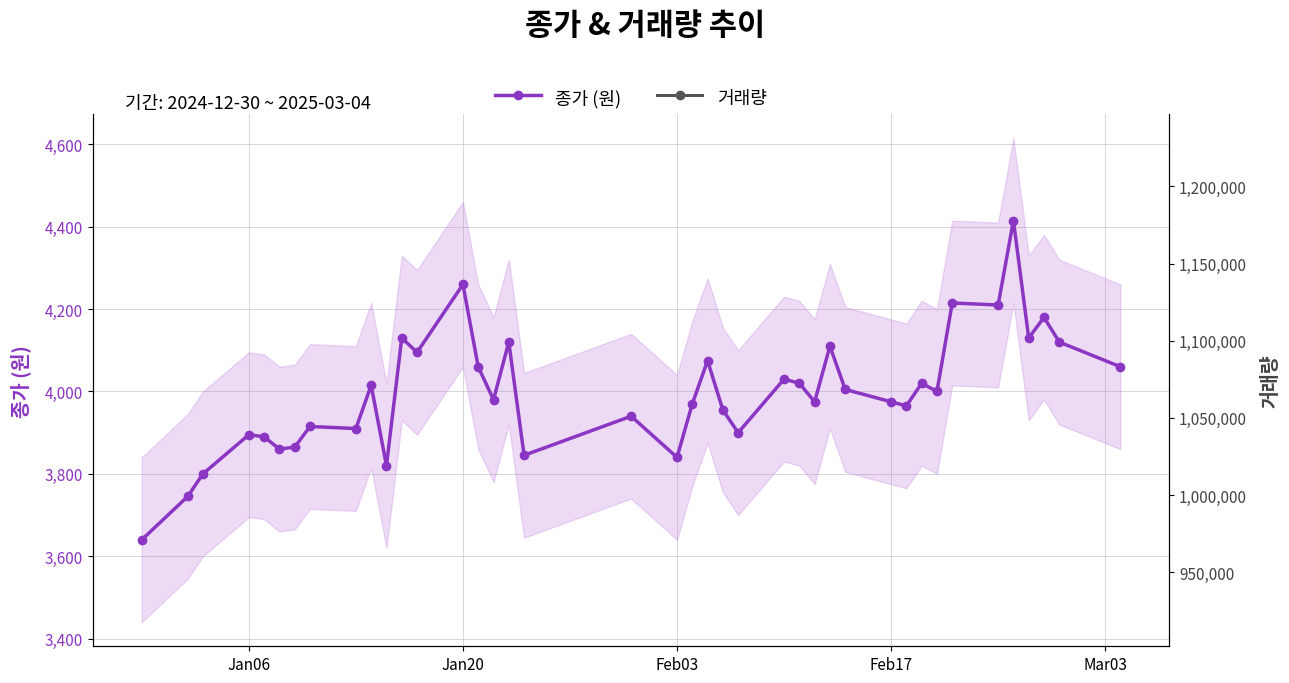

How many interior local valleys does the 종가 (원) series have?

13